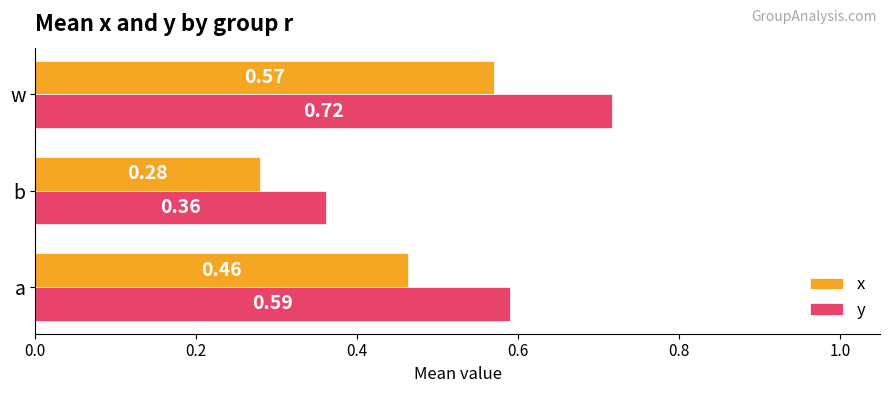

Which category has the highest value in the y series?

w